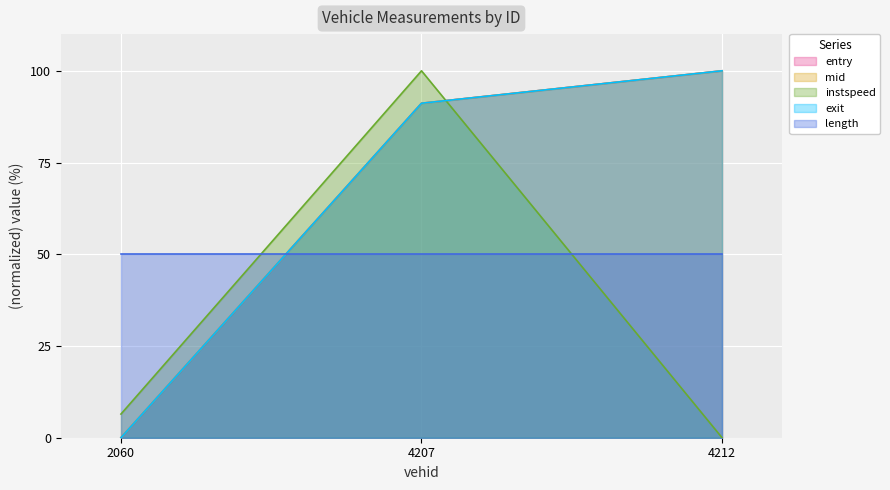

What is the total value across all series at 4207?

423.5